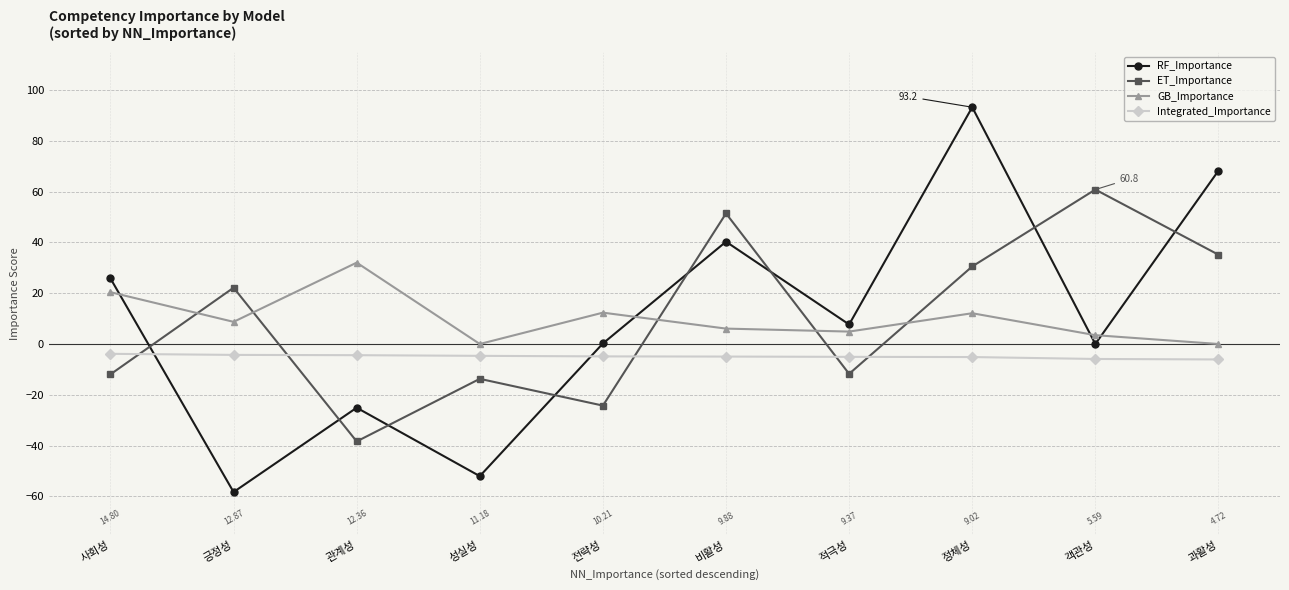

True or false: Integrated_Importance and GB_Importance cross at least once.

False